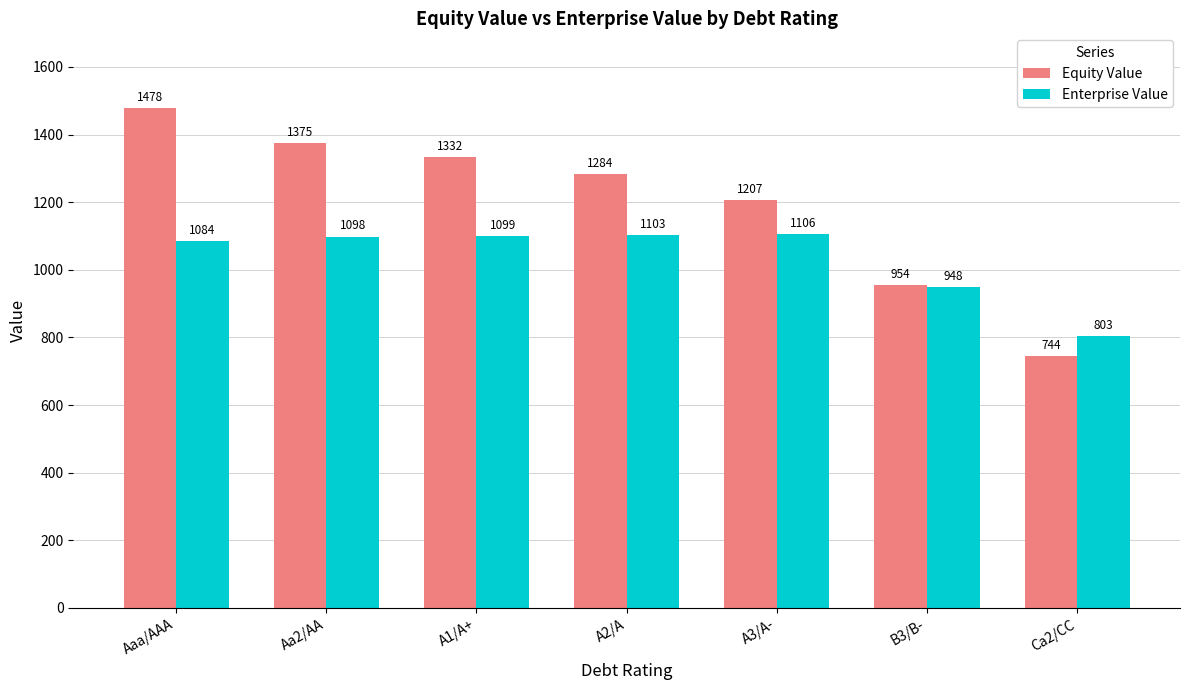

At A3/A-, list the series in order from smallest to largest.

Enterprise Value, Equity Value